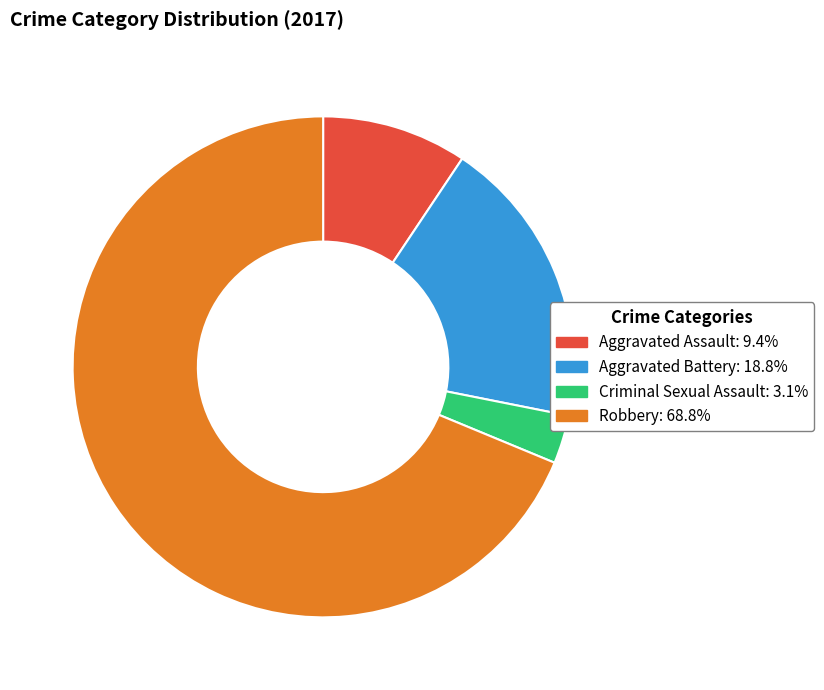

Is it true that Aggravated Assault is 1% of the pie?

False